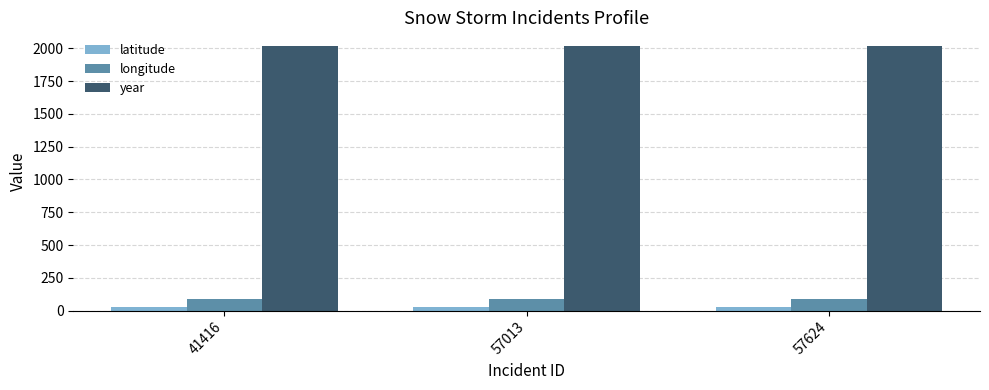

Is it true that year equals 2722.7 at 57624?

False